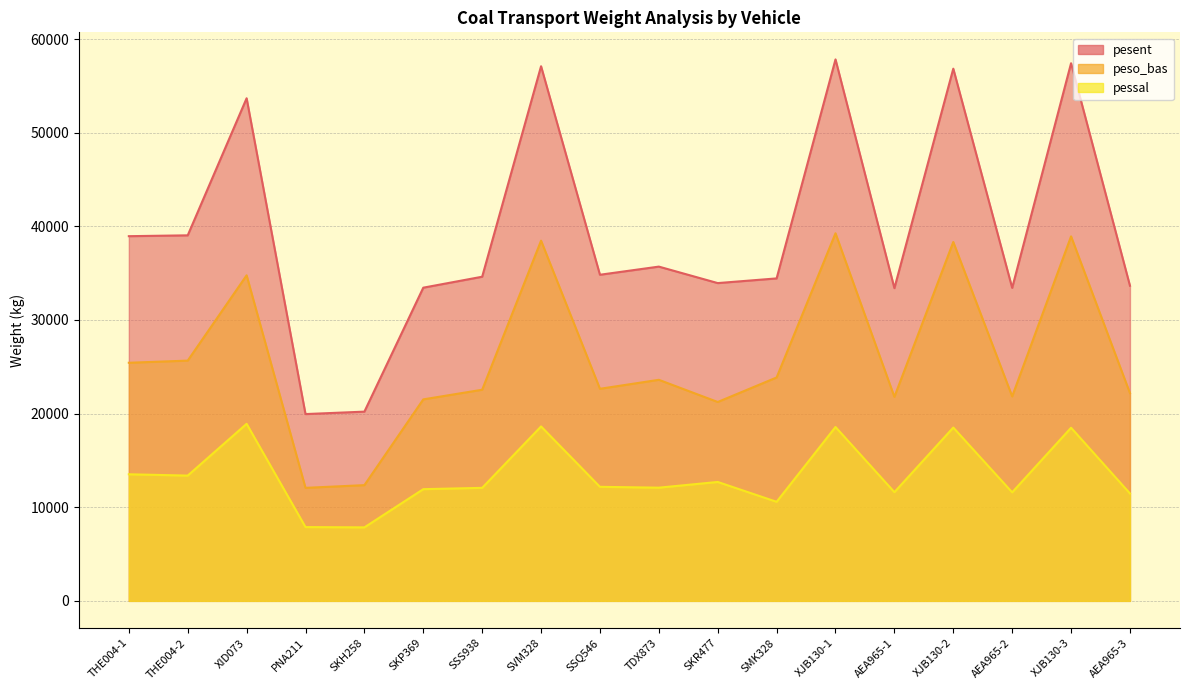

At THE004-1, list the series in order from smallest to largest.

pessal, peso_bas, pesent